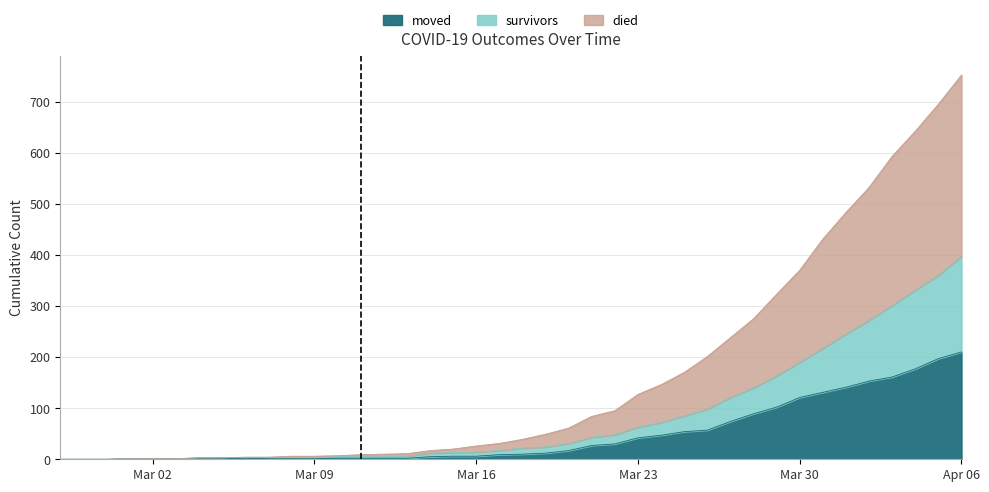

How many values in survivors are above zero?

37